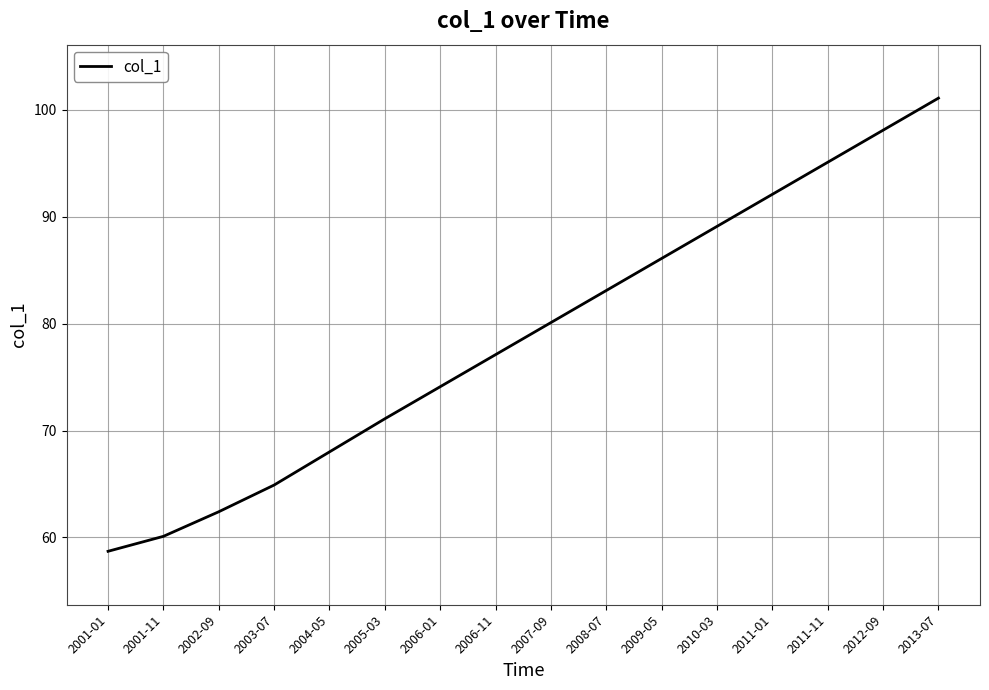

Reading left to right, extract all data points from this chart.

2001-01=58.7	2001-11=60.1	2002-09=62.4	2003-07=64.9	2004-05=68.0	2005-03=71.1	2006-01=74.1	2006-11=77.1	2007-09=80.1	2008-07=83.1	2009-05=86.1	2010-03=89.1	2011-01=92.1	2011-11=95.1	2012-09=98.1	2013-07=101.1